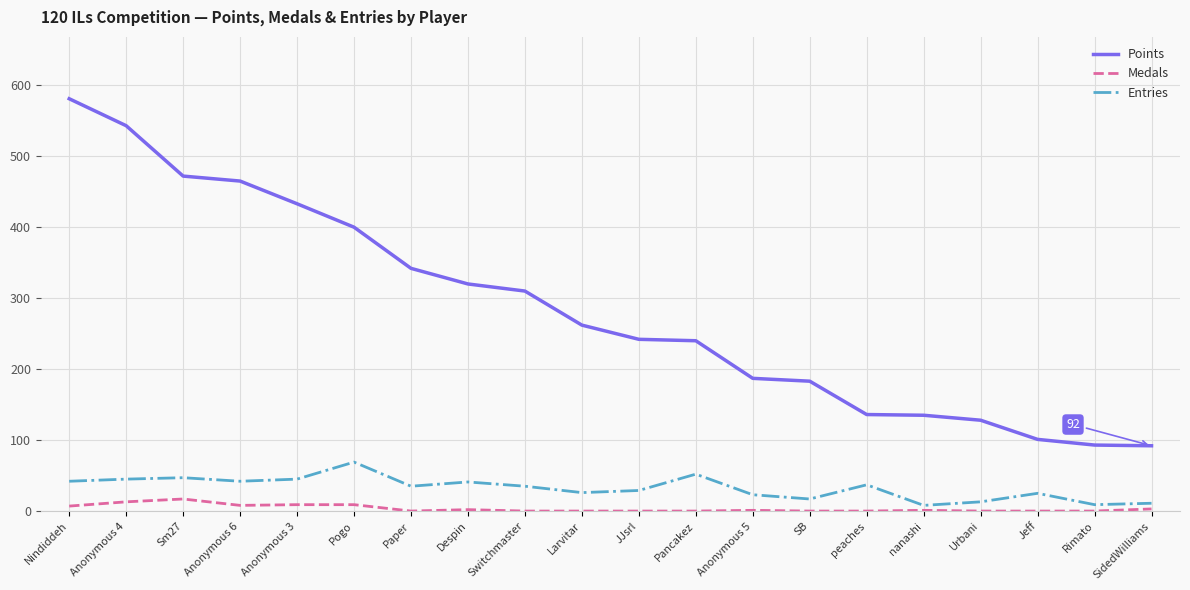

At which category does the chart reach its peak across all series?

Nindiddeh